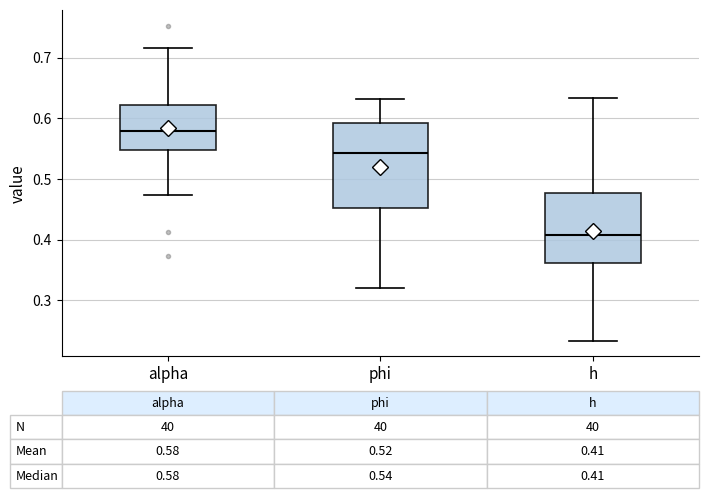

Which box has the highest median line?

alpha